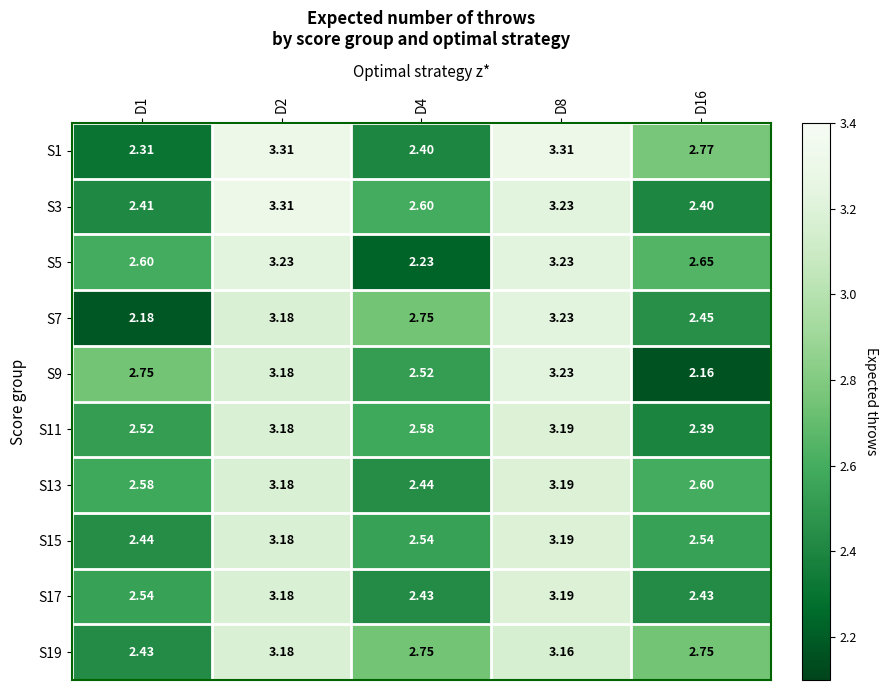

Is the value of S1 at D2 greater than the value of S7 at D2?

Yes